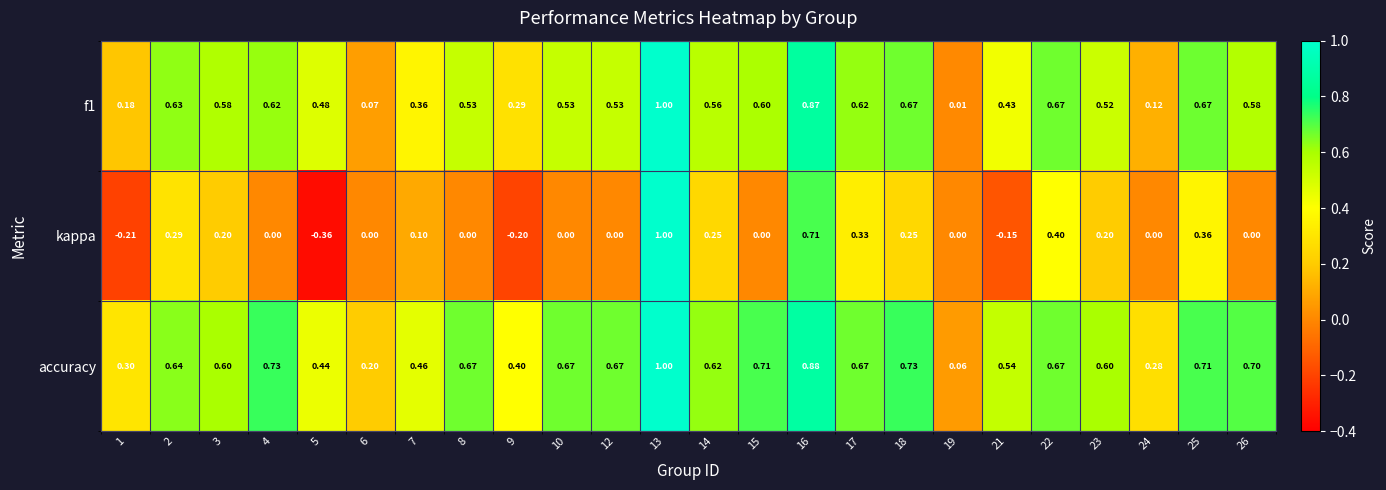

Which series has the largest total across all categories?

accuracy